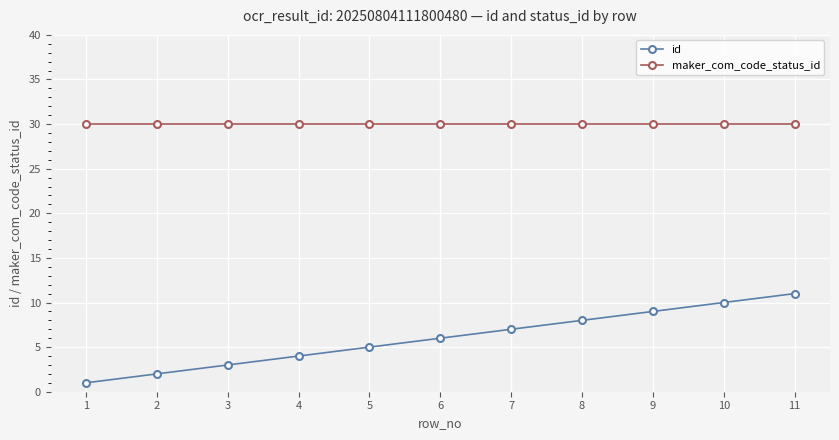

Reading right to left, list all the values displayed in this chart.

id: 11	10	9	8	7	6	5	4	3	2	1
maker_com_code_status_id: 30	30	30	30	30	30	30	30	30	30	30